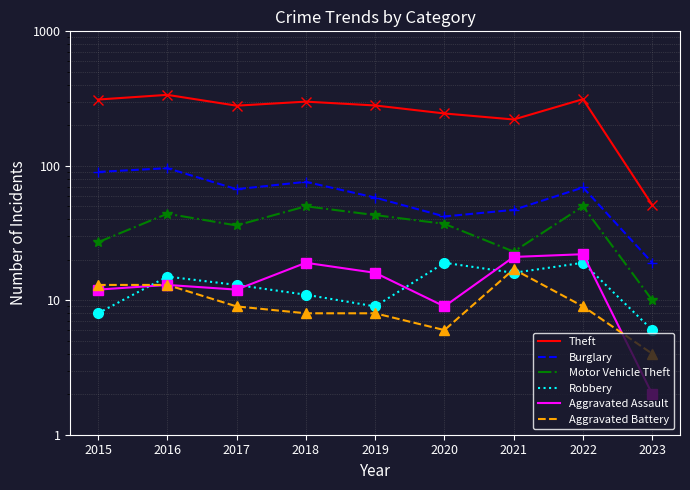

What are all the series names shown in the legend?

Theft, Burglary, Motor Vehicle Theft, Robbery, Aggravated Assault, Aggravated Battery